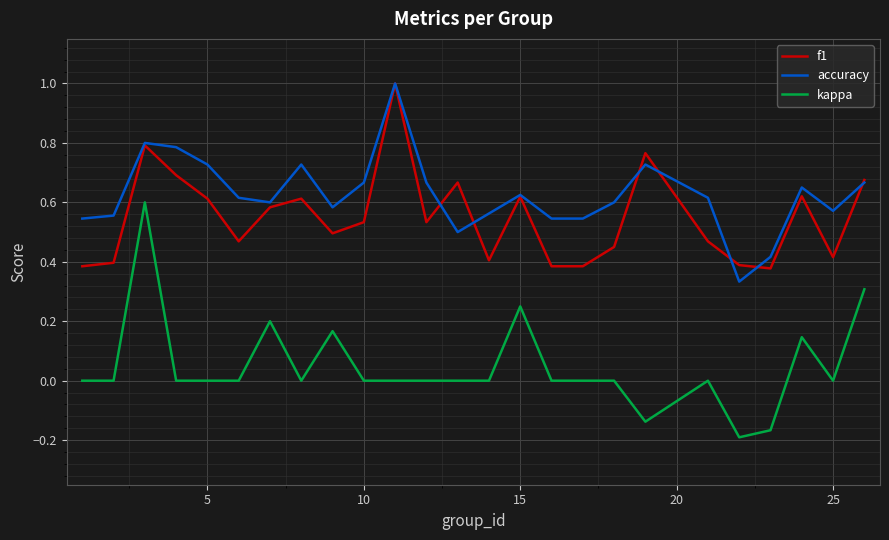

Which series has the largest total across all categories?

accuracy